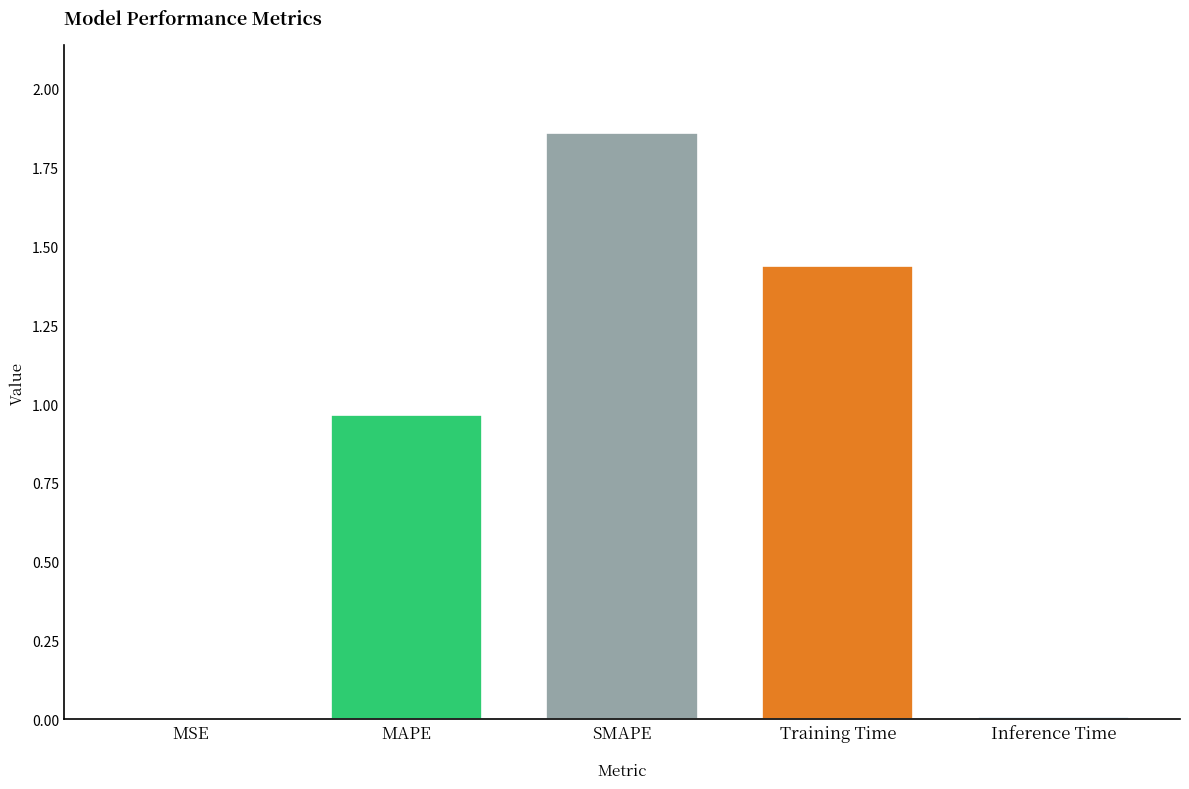

What is the difference between the values at Training Time and MAPE?

0.5